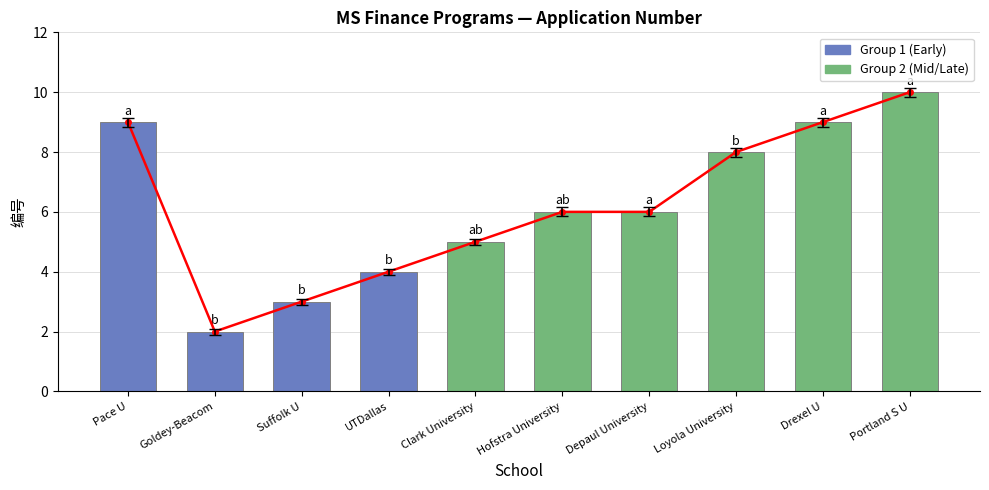

Is it true that the value at Pace U is 6?

False